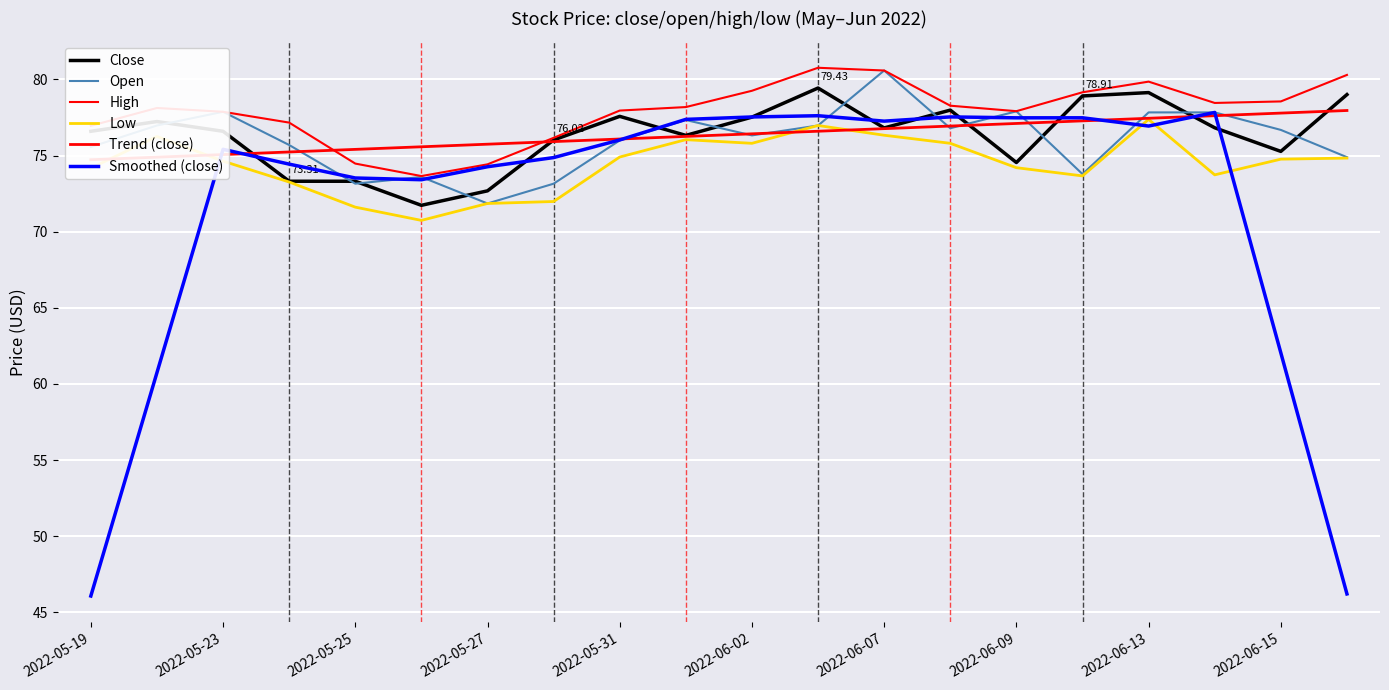

What are all the series names shown in the legend?

Close, Open, High, Low, Trend (close), Smoothed (close)